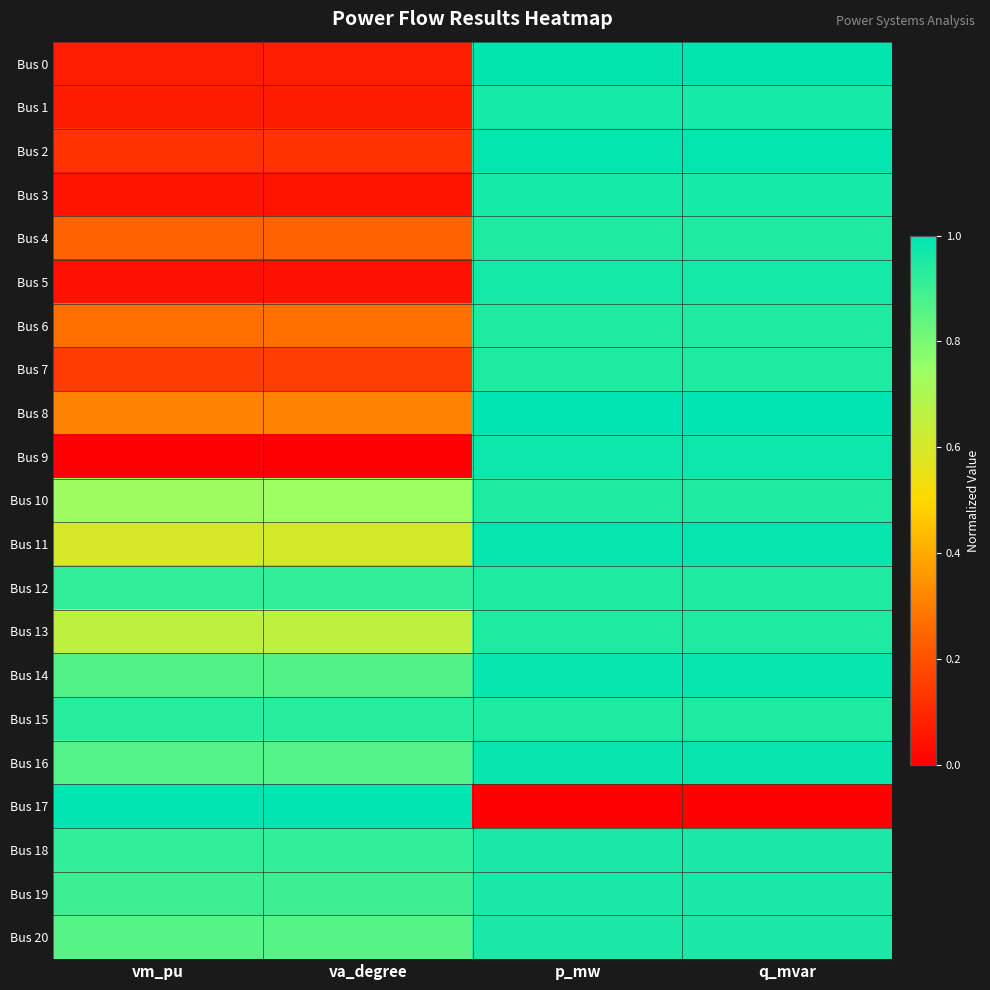

Reading left to right, list all the values displayed in this chart.

Bus 0: vm_pu=0.1	va_degree=0.1	p_mw=1.0	q_mvar=1.0
Bus 1: vm_pu=0.1	va_degree=0.1	p_mw=1.0	q_mvar=1.0
Bus 2: vm_pu=0.1	va_degree=0.1	p_mw=1.0	q_mvar=1.0
Bus 3: vm_pu=0.1	va_degree=0.1	p_mw=1.0	q_mvar=1.0
Bus 4: vm_pu=0.2	va_degree=0.2	p_mw=0.9	q_mvar=0.9
Bus 5: vm_pu=0.0	va_degree=0.0	p_mw=1.0	q_mvar=1.0
Bus 6: vm_pu=0.3	va_degree=0.3	p_mw=0.9	q_mvar=0.9
Bus 7: vm_pu=0.2	va_degree=0.2	p_mw=0.9	q_mvar=0.9
Bus 8: vm_pu=0.3	va_degree=0.3	p_mw=1.0	q_mvar=1.0
Bus 9: vm_pu=0.0	va_degree=0.0	p_mw=1.0	q_mvar=1.0
Bus 10: vm_pu=0.7	va_degree=0.7	p_mw=0.9	q_mvar=0.9
Bus 11: vm_pu=0.6	va_degree=0.6	p_mw=1.0	q_mvar=1.0
Bus 12: vm_pu=0.9	va_degree=0.9	p_mw=0.9	q_mvar=0.9
Bus 13: vm_pu=0.7	va_degree=0.7	p_mw=0.9	q_mvar=0.9
Bus 14: vm_pu=0.9	va_degree=0.9	p_mw=1.0	q_mvar=1.0
Bus 15: vm_pu=0.9	va_degree=0.9	p_mw=0.9	q_mvar=0.9
Bus 16: vm_pu=0.9	va_degree=0.9	p_mw=1.0	q_mvar=1.0
Bus 17: vm_pu=1.0	va_degree=1.0	p_mw=0.0	q_mvar=0.0
Bus 18: vm_pu=0.9	va_degree=0.9	p_mw=1.0	q_mvar=1.0
Bus 19: vm_pu=0.9	va_degree=0.9	p_mw=1.0	q_mvar=1.0
Bus 20: vm_pu=0.9	va_degree=0.9	p_mw=1.0	q_mvar=1.0